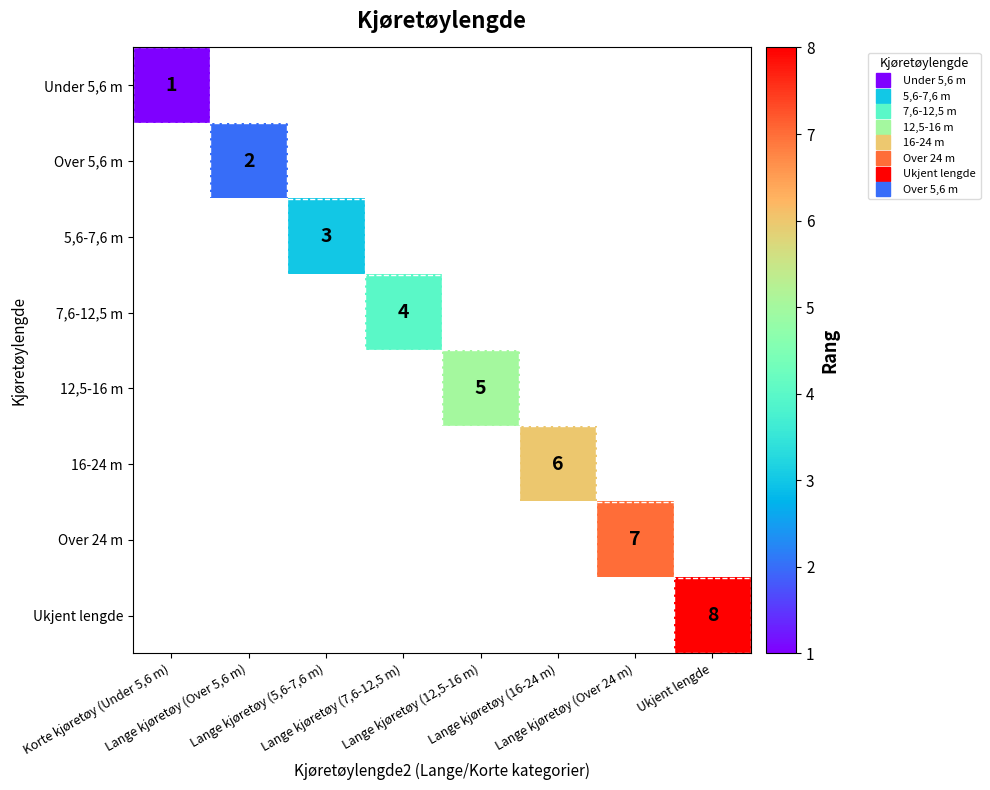

How many data points does each series have?

8